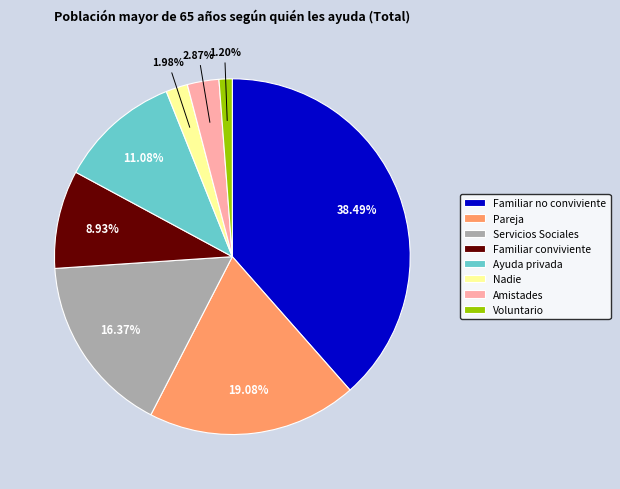

To the nearest percent, what portion does Familiar no conviviente represent?

38%